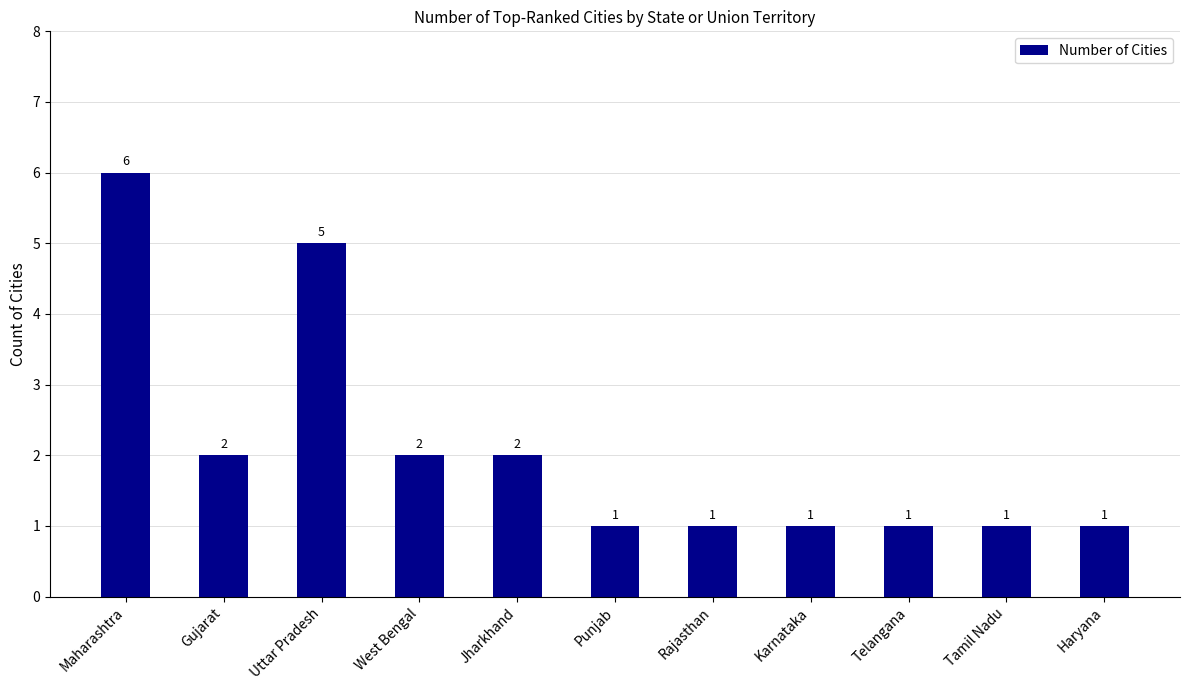

How many values are between 1 and 2?

9